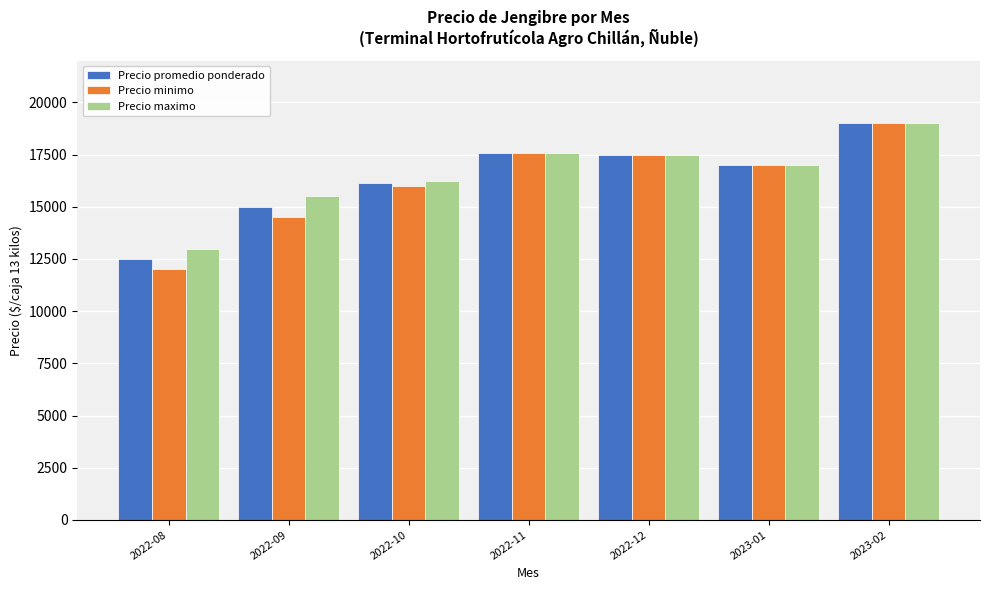

Which series has the largest range (max minus min)?

Precio minimo